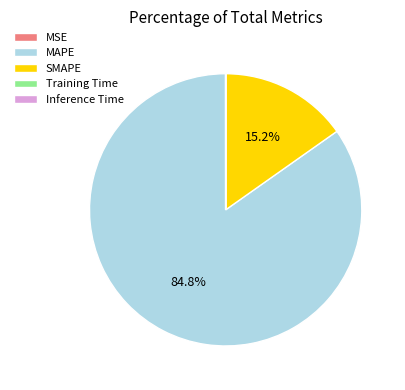

Is the sum of MAPE and SMAPE greater than half?

Yes